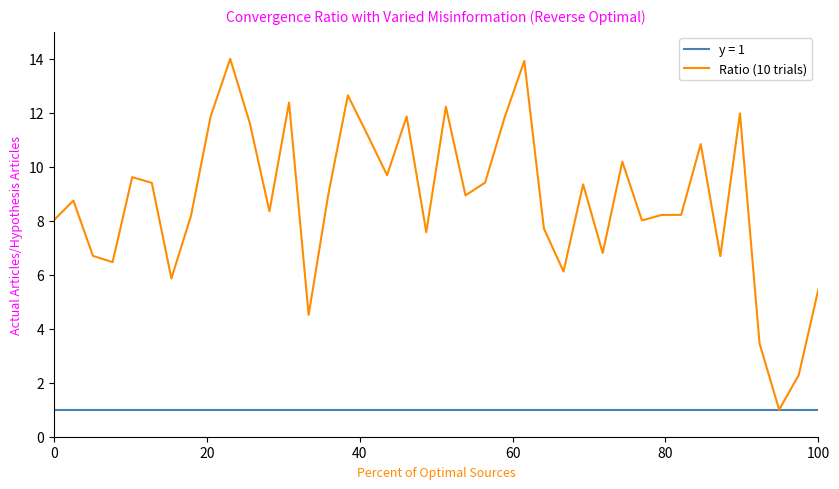

What is the minimum value shown in the chart?

1.0